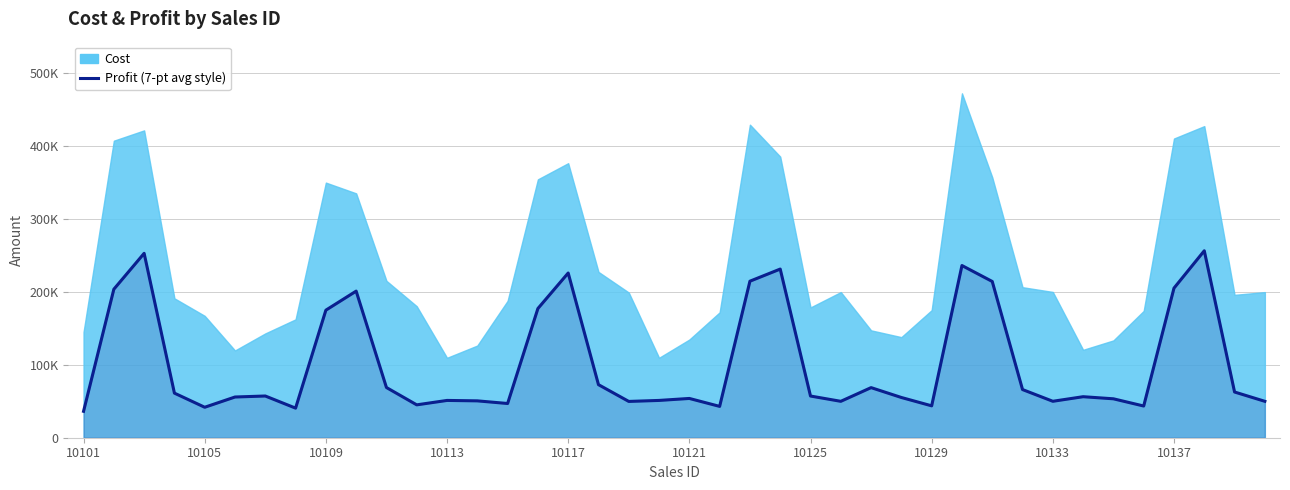

How many points are higher than both their immediate neighbors (excluding endpoints)?

11